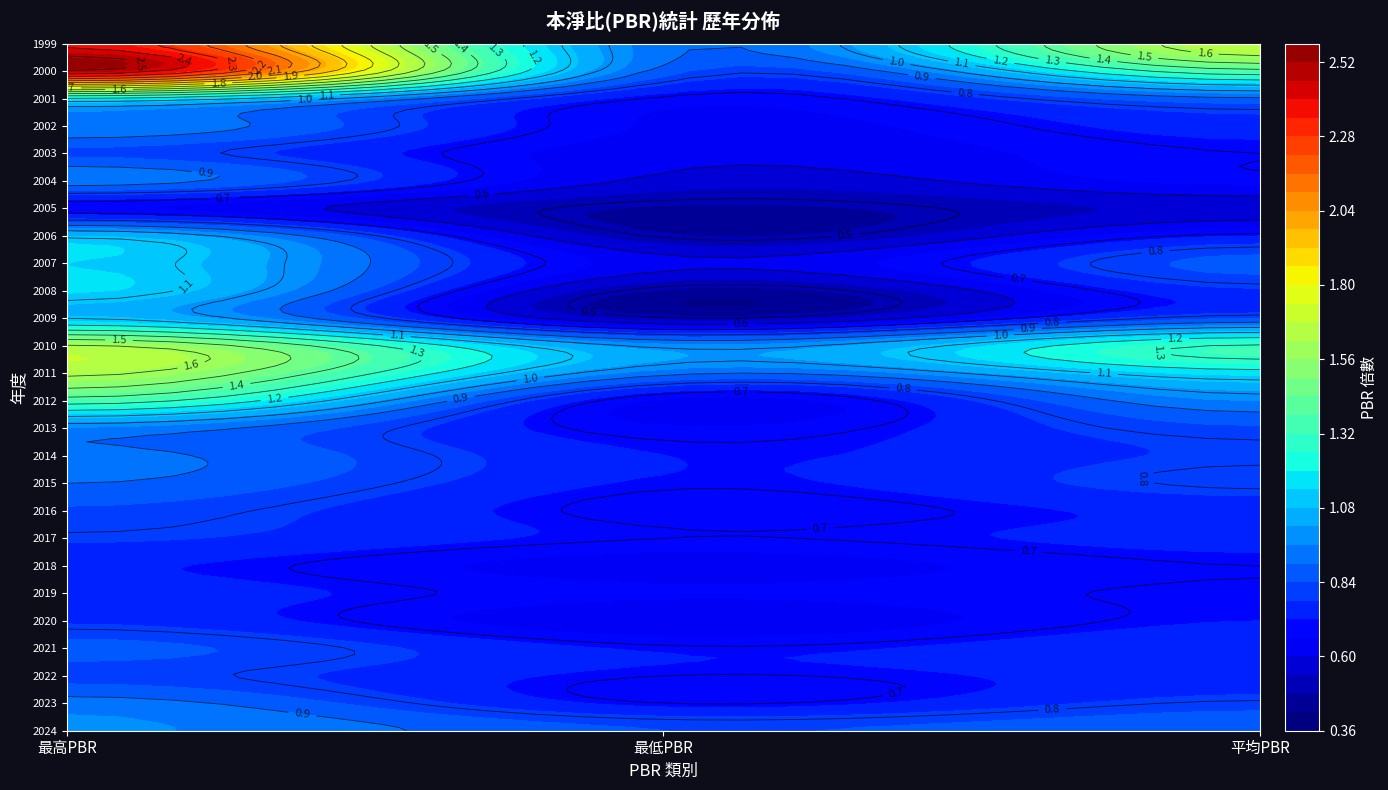

Reading left to right, list all the values displayed in this chart.

最高PBR: 1.0	0.9	0.8	0.9	0.8	0.8	0.7	0.8	0.8	0.9	0.9	0.9	1.4	1.6	1.6	1.1	1.1	1.1	1.1	0.7	0.9	0.8	1.0	1.2	2.5	2.4
最低PBR: 0.8	0.7	0.7	0.7	0.6	0.7	0.6	0.7	0.7	0.7	0.7	0.7	0.7	0.9	1.0	0.5	0.5	0.6	0.5	0.5	0.6	0.6	0.7	0.7	0.9	0.9
平均PBR: 0.9	0.8	0.8	0.8	0.7	0.7	0.7	0.7	0.7	0.8	0.8	0.8	1.0	1.2	1.3	0.8	0.8	0.9	0.7	0.6	0.7	0.7	0.8	0.9	1.4	1.7